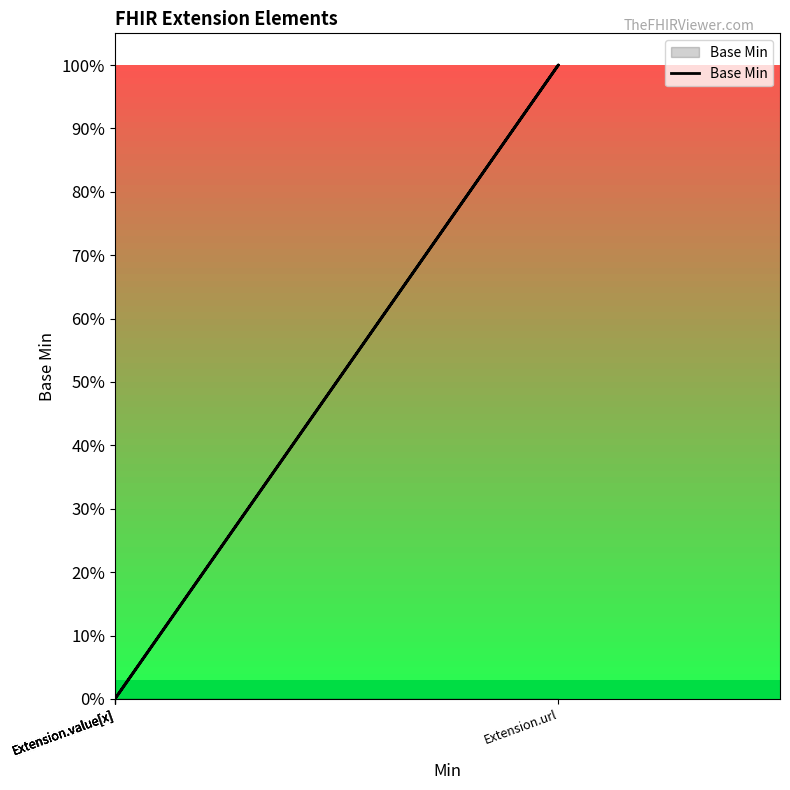

What is the difference between the maximum and minimum values?

1